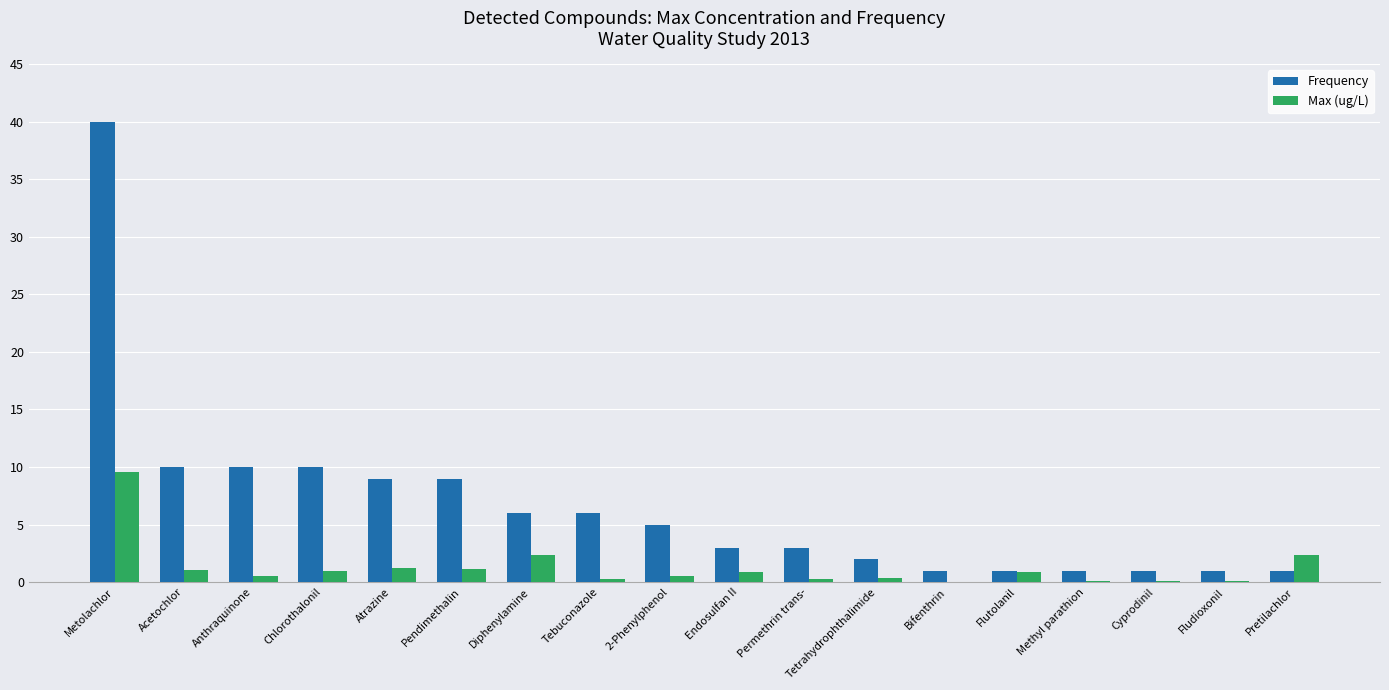

Count the number of categories in the chart.

18